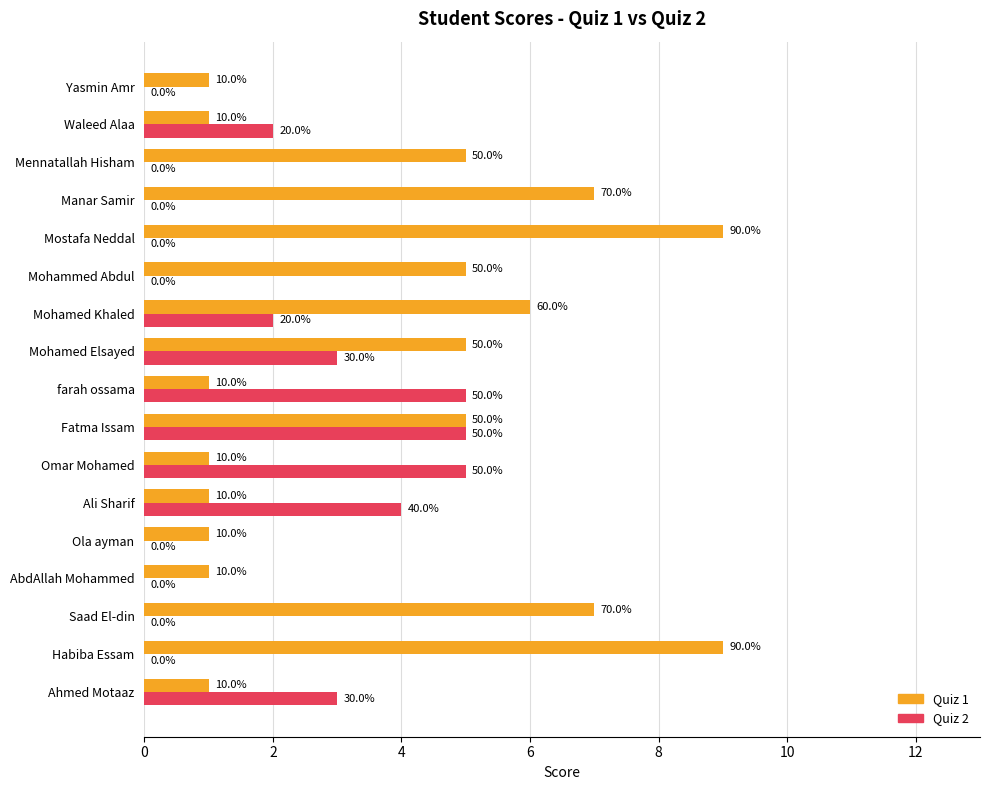

What is the label of the 3rd bar from the left?

Saad El-din